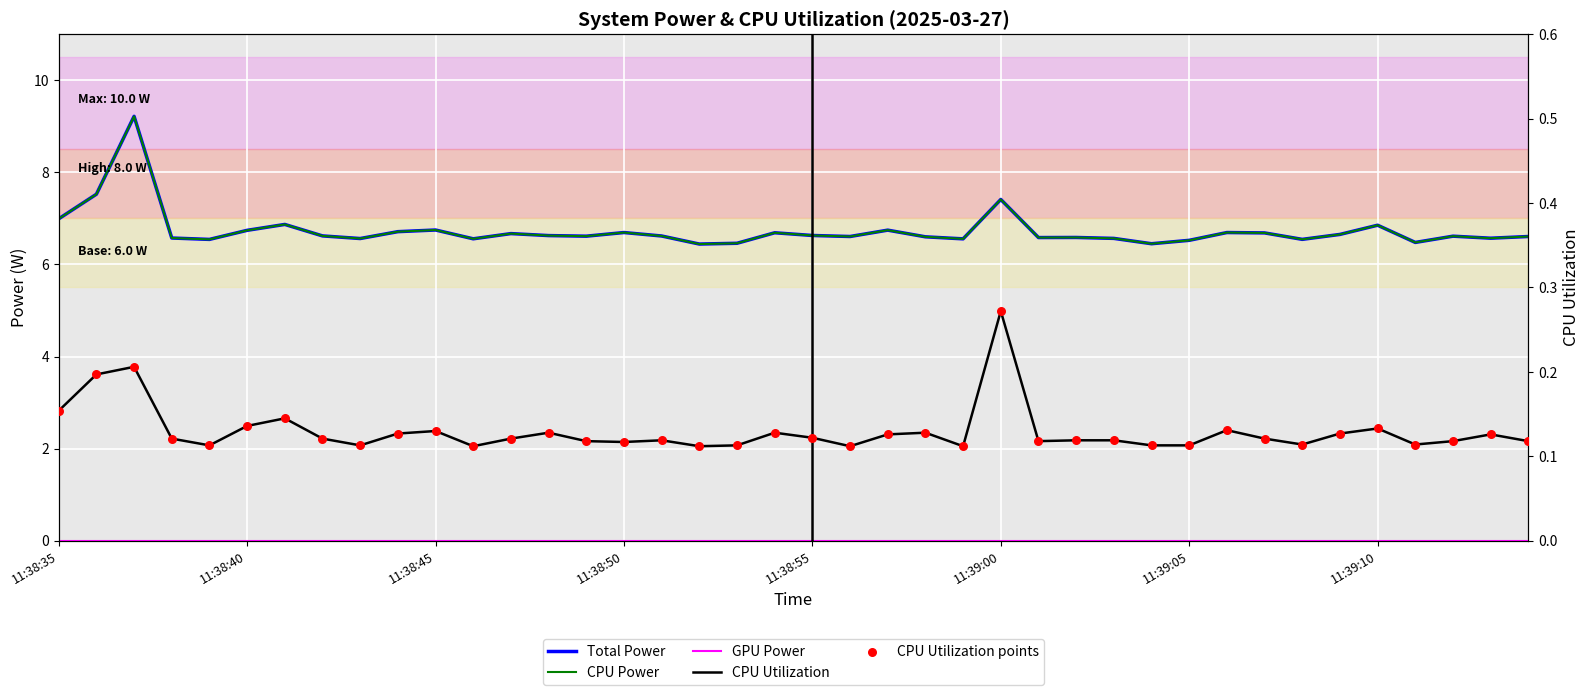

Which series has the largest total across all categories?

Total Power